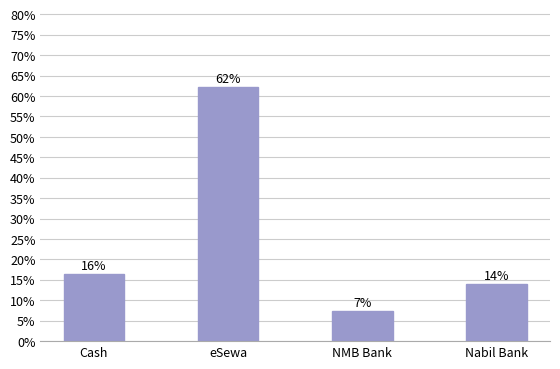

How many values are below 16?

2